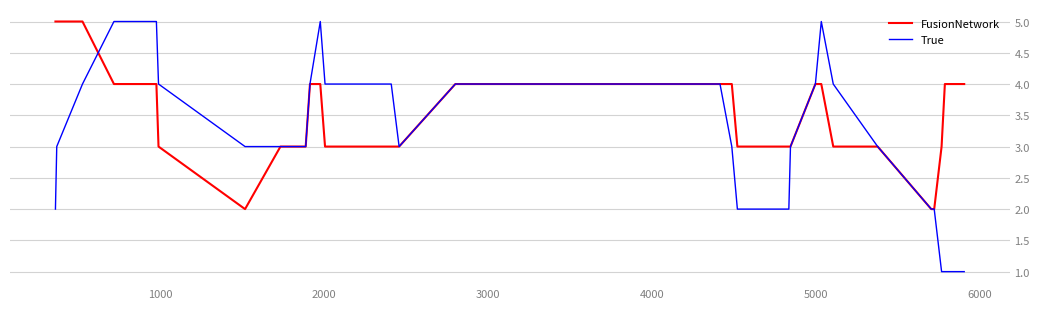

Which series has the largest range (max minus min)?

True